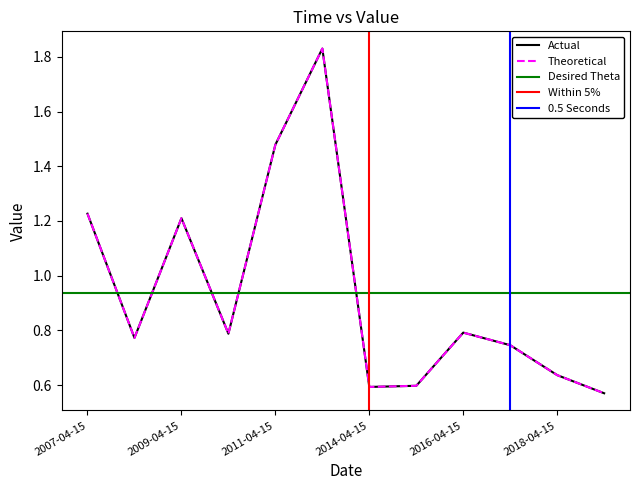

Does the chart have visible grid lines?

No